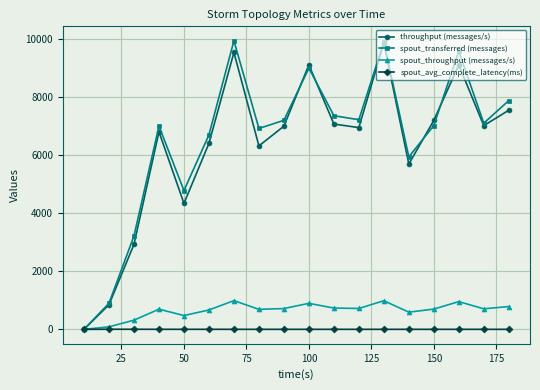

What are all the series names shown in the legend?

throughput (messages/s), spout_transferred (messages), spout_throughput (messages/s), spout_avg_complete_latency(ms)